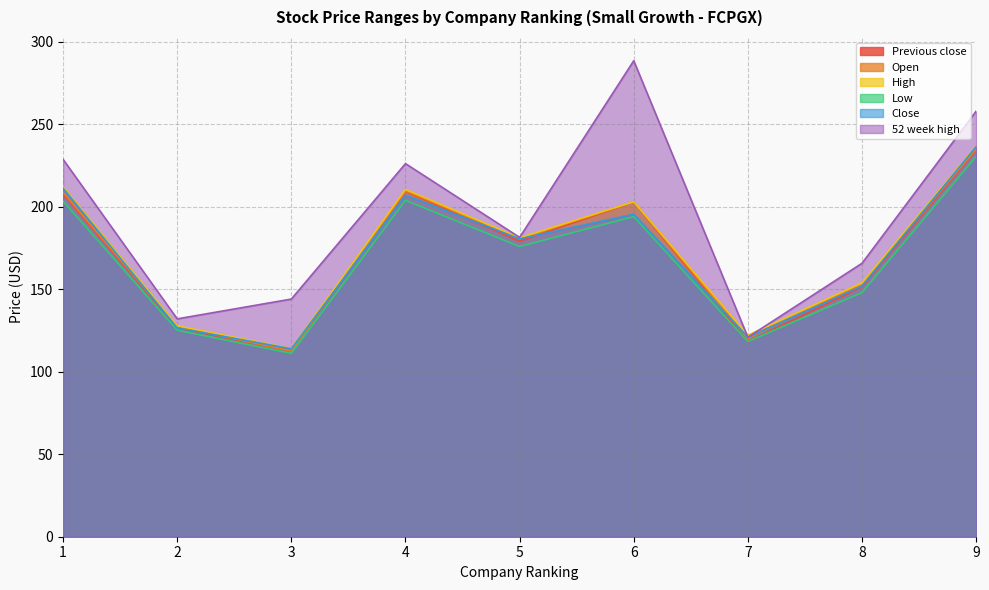

What is the difference between the maximum and minimum values in the Open series?

122.4